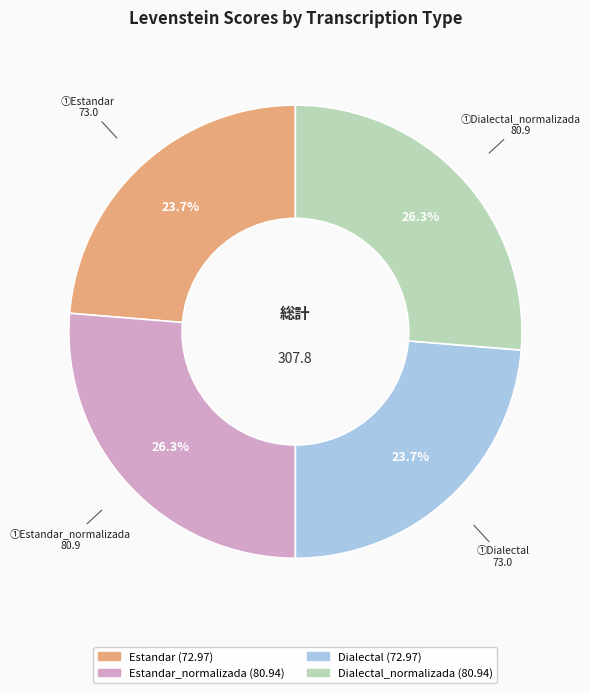

Does any single category account for the majority?

No